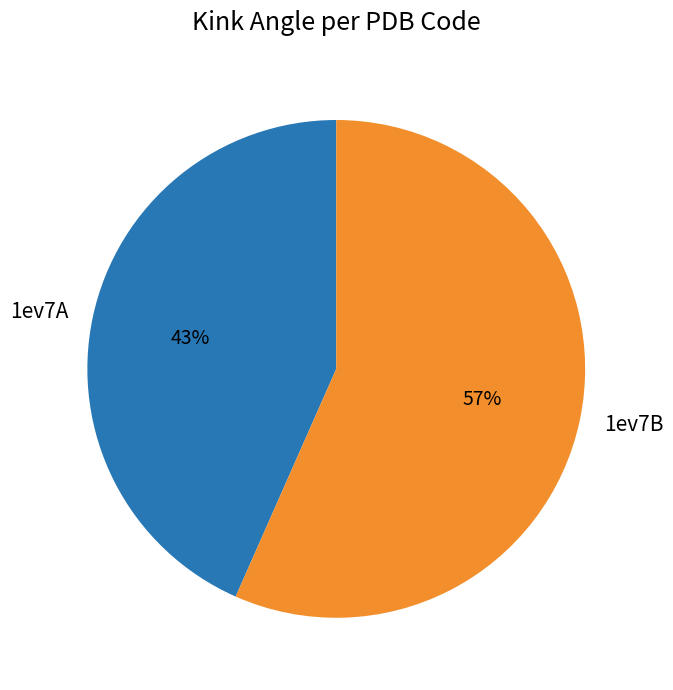

Does any single category account for the majority?

Yes